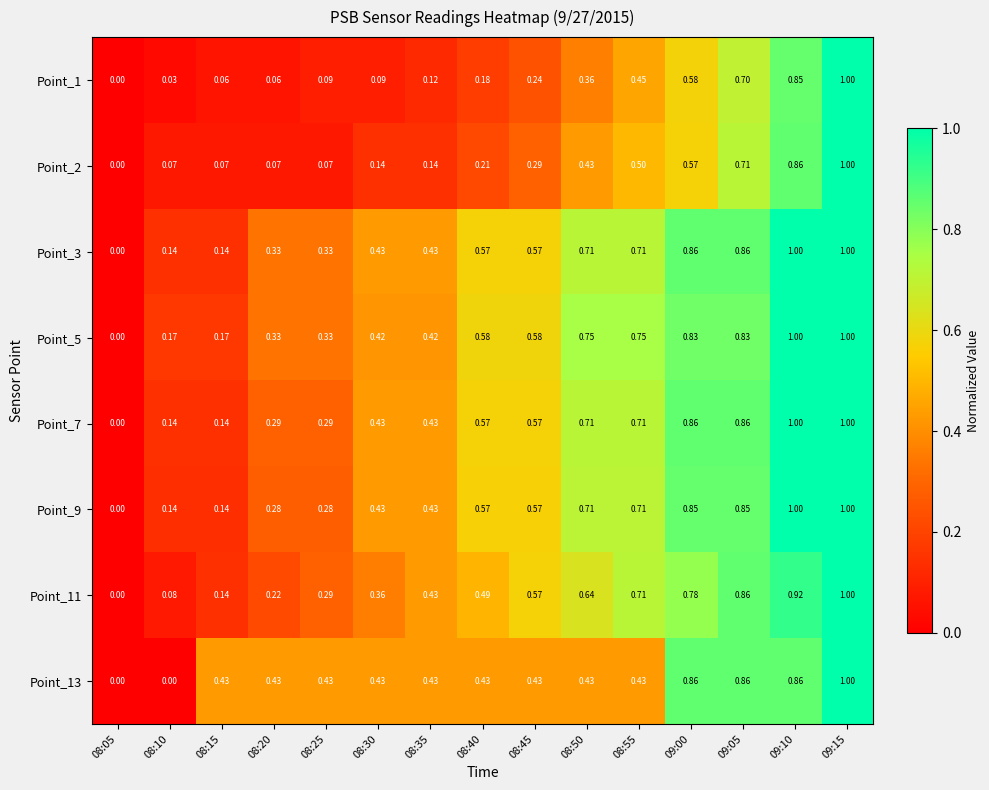

Is the value of Point_2 at 08:55 greater than the value of Point_9 at 09:05?

No